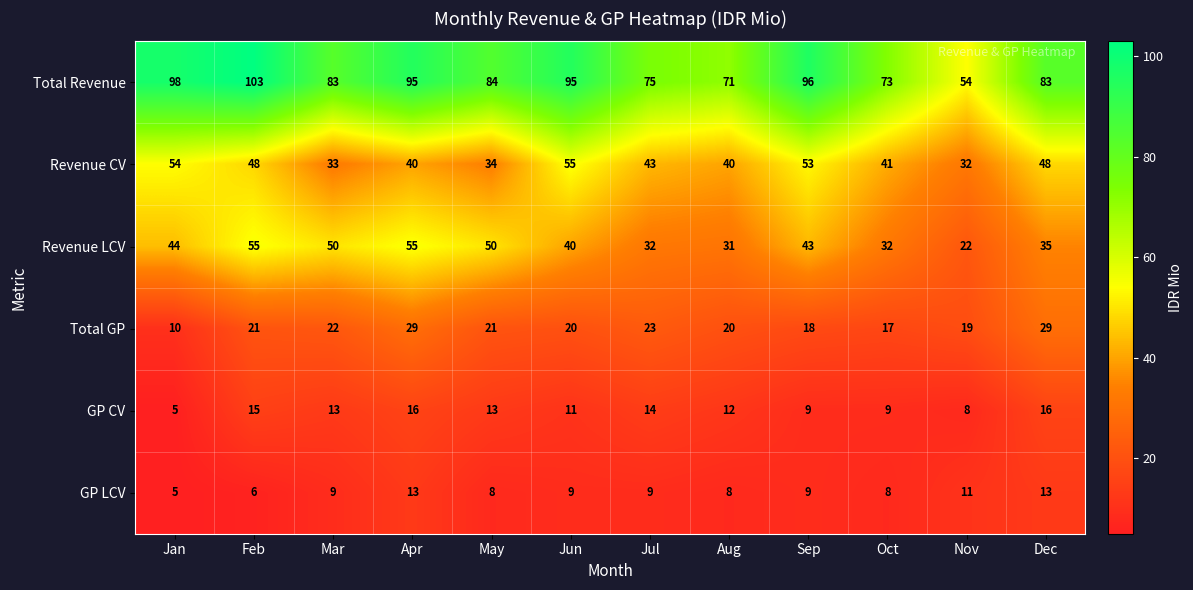

What is the spread (max minus min) of values at Jun?

86